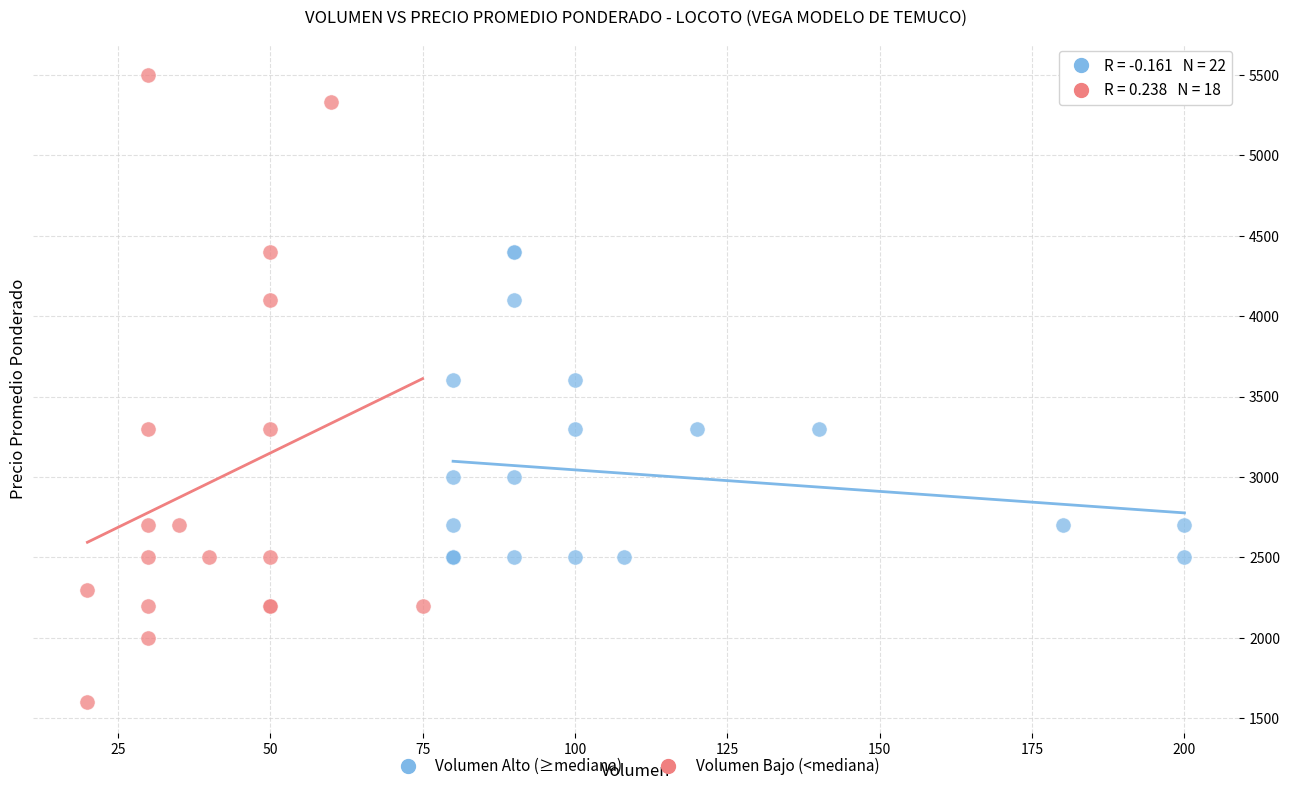

What are all the series names shown in the legend?

Volumen Alto (≥mediana), Volumen Bajo (<mediana)